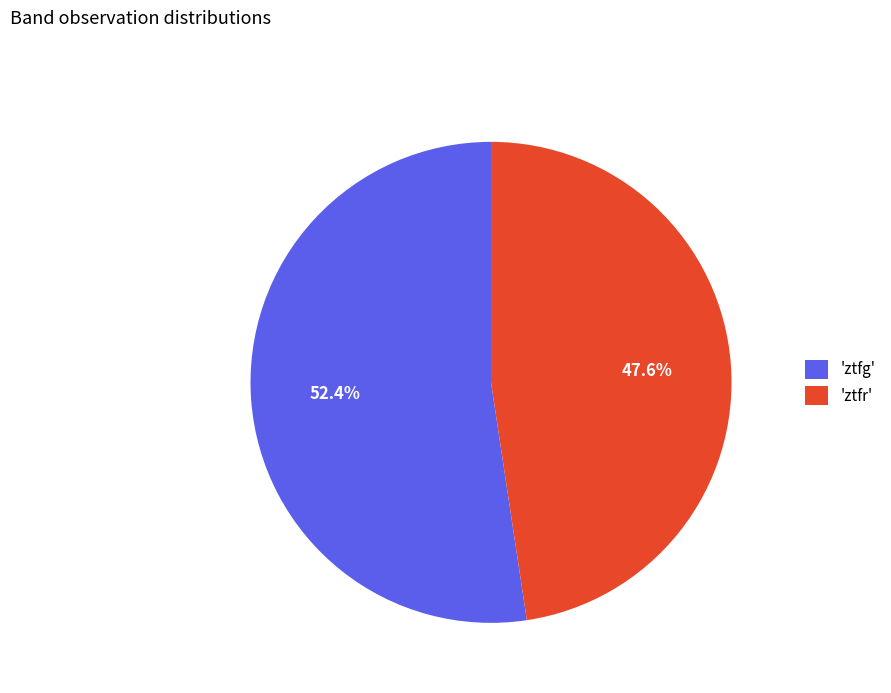

Count the number of slices in the pie.

2